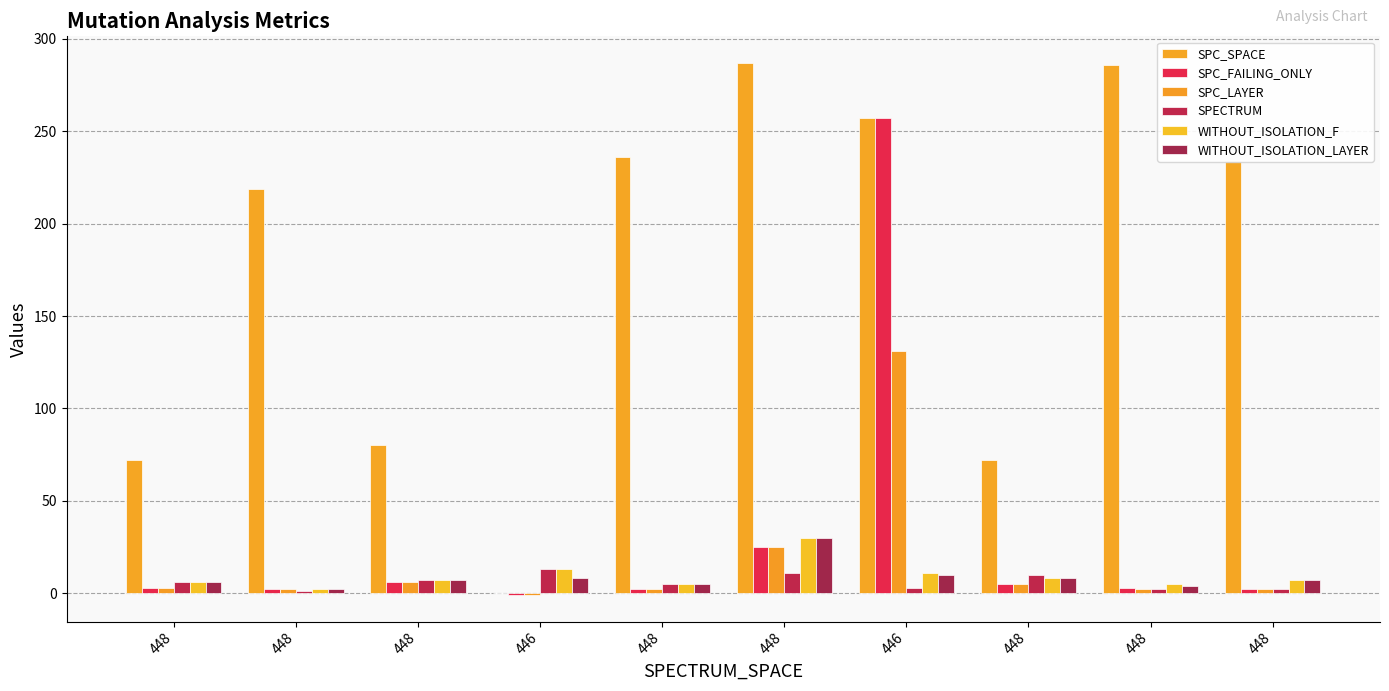

What is the label of the 3rd bar from the left?

448